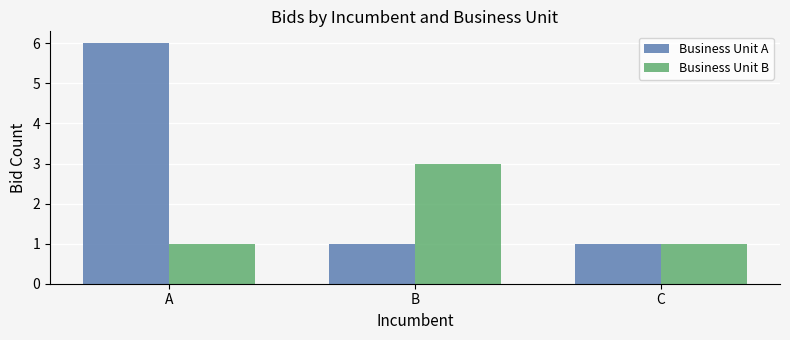

How many bars are there in each group?

2